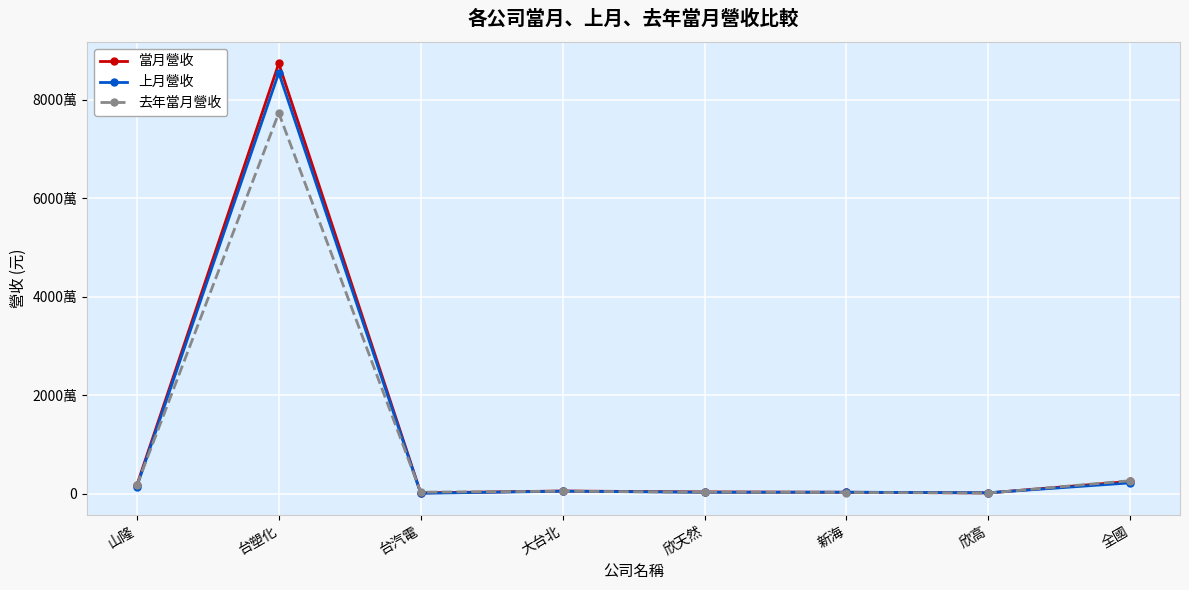

Where do 去年當月營收 and 上月營收 first cross each other?

山隆 and 台塑化